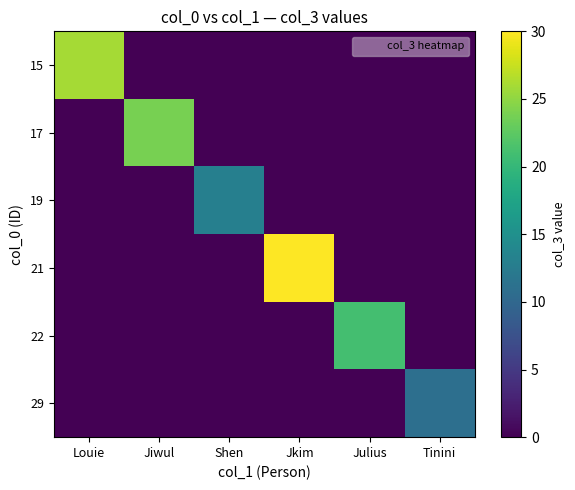

At how many categories does at least one series exceed 7?

6